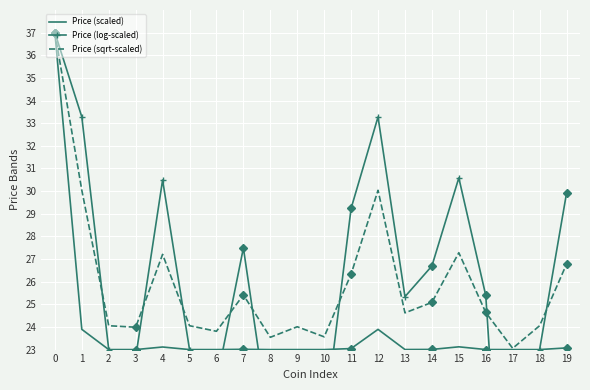

At which category does Price (scaled) reach its first local valley?

3